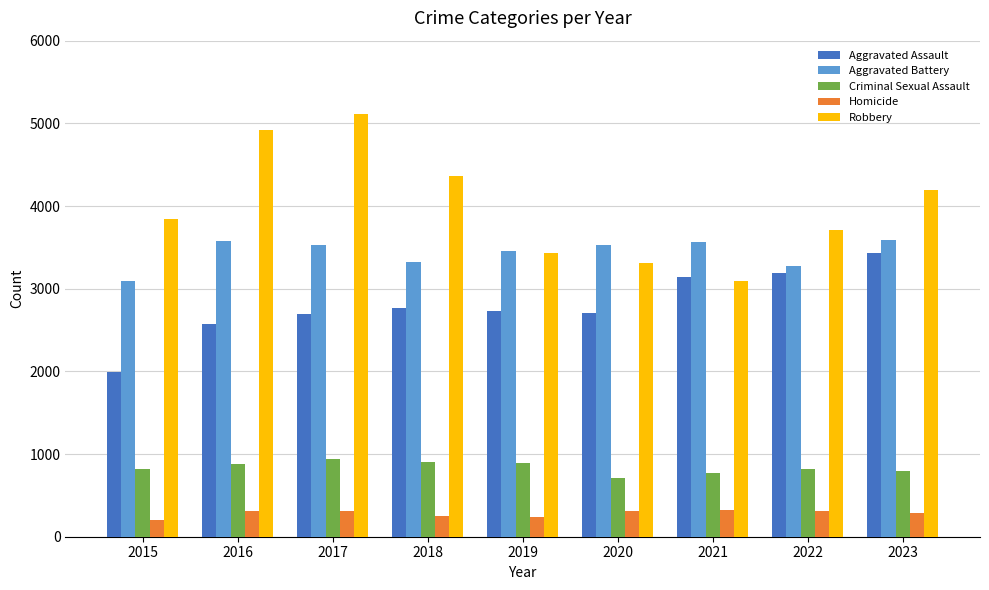

Count the number of data series in this chart.

5